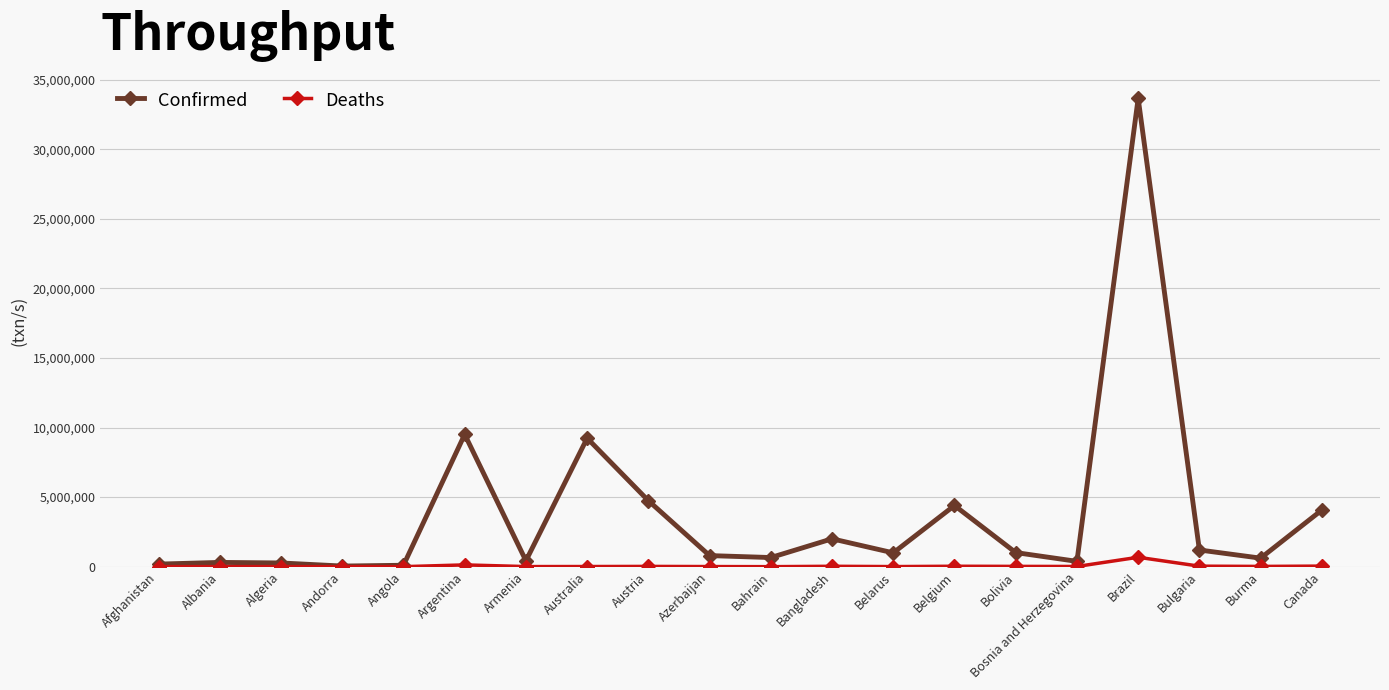

At which label is Confirmed closest to 16852602?

Argentina